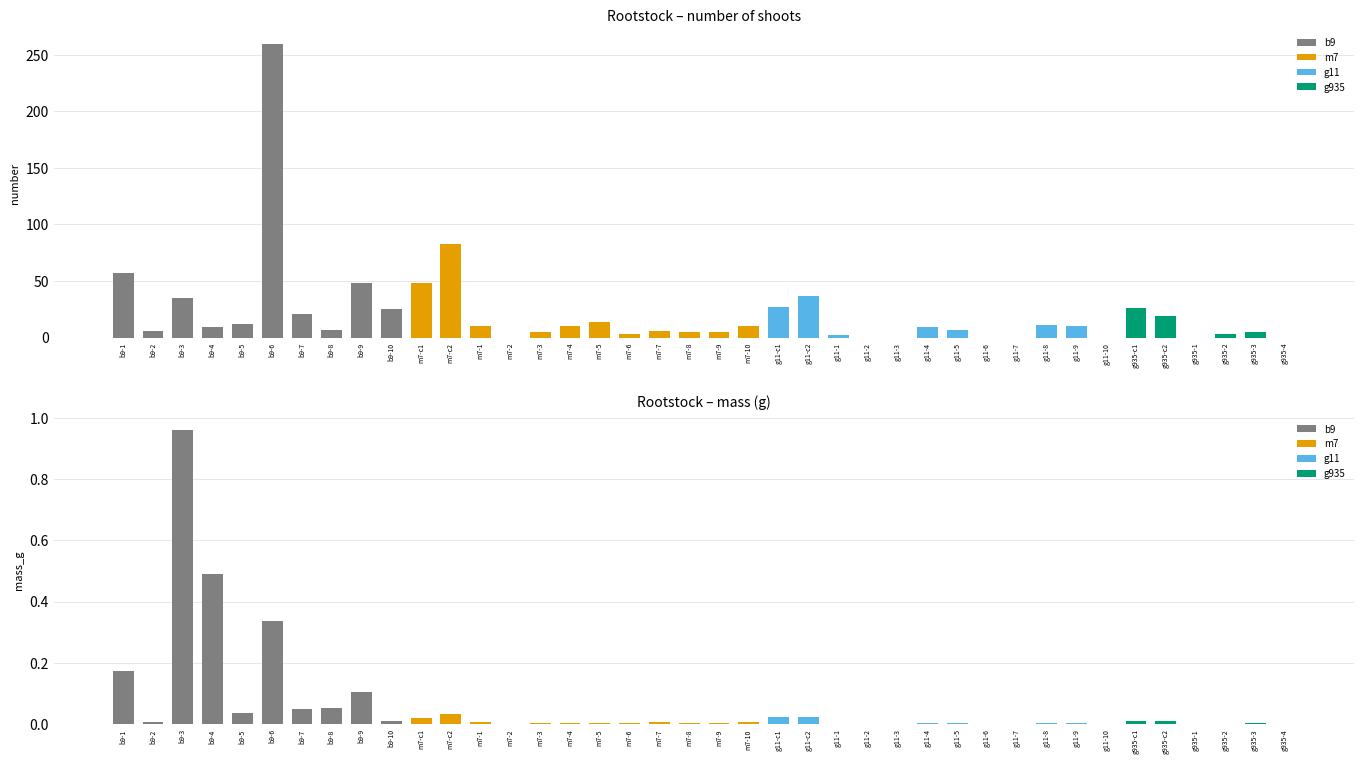

What is the label of the 29th bar from the left?

g11-5